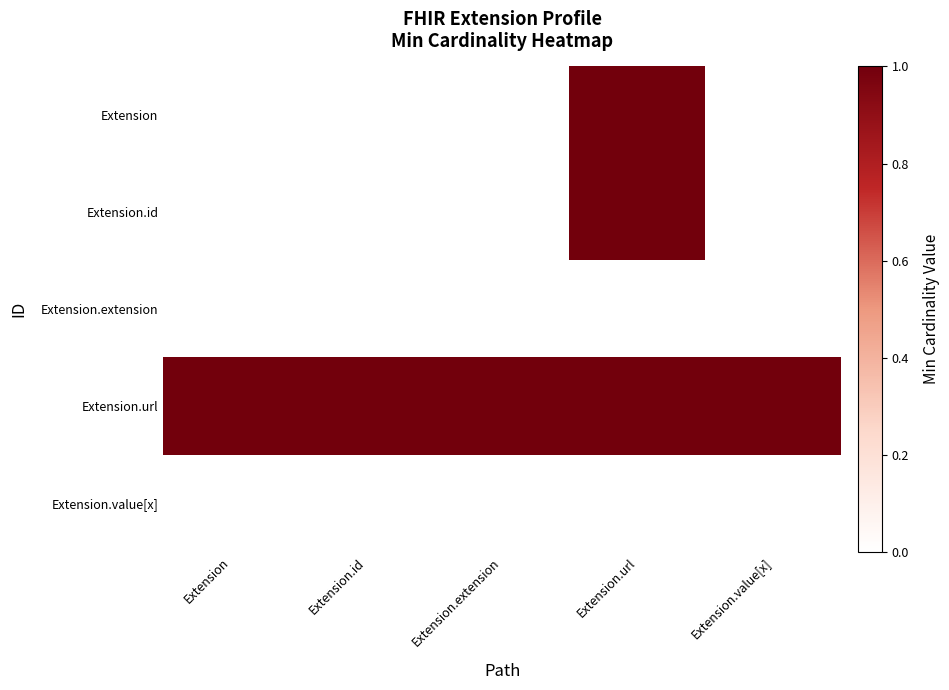

What is the total value across all series at Extension.value[x]?

1